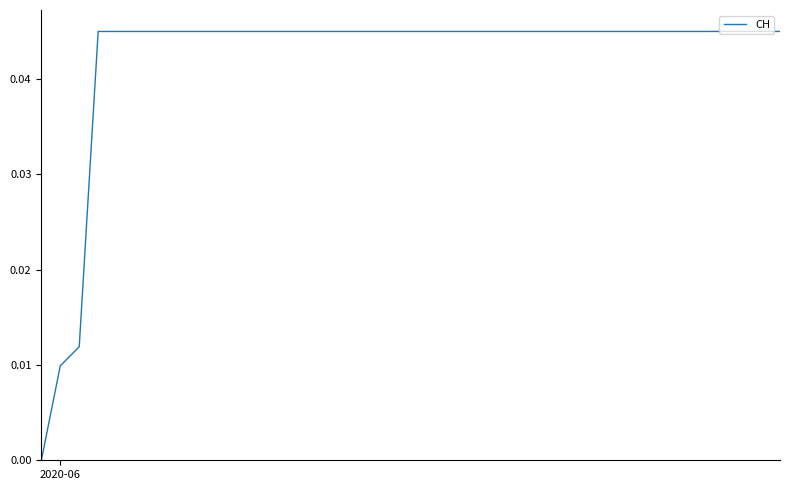

How many series are shown in this chart?

1